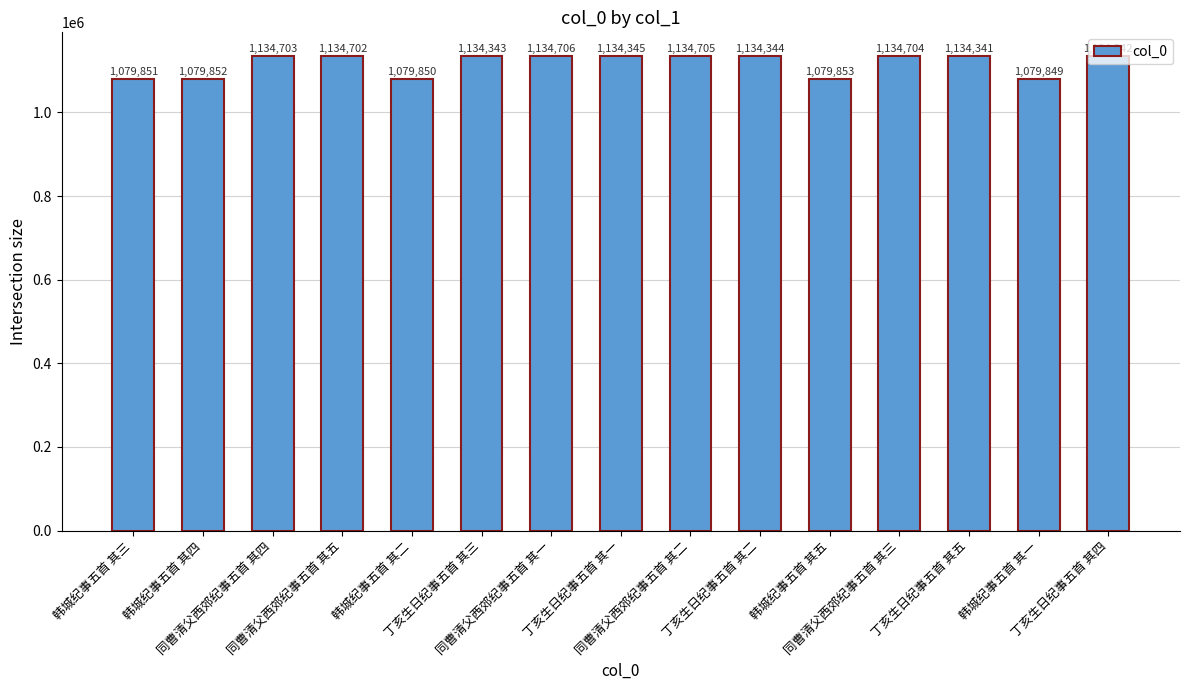

Reading right to left, transcribe all the data shown in this chart.

1134342	1079849	1134341	1134704	1079853	1134344	1134705	1134345	1134706	1134343	1079850	1134702	1134703	1079852	1079851